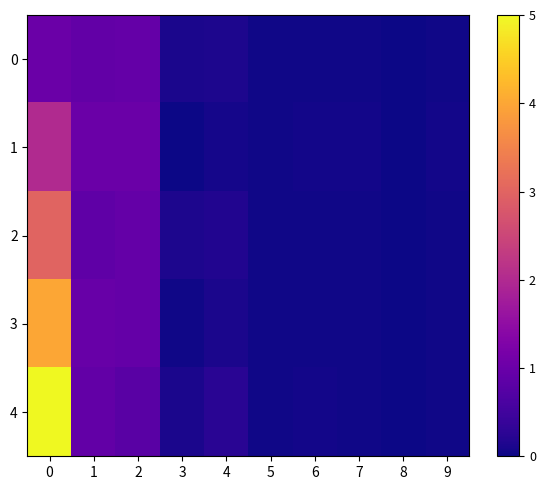

Between 5 and 7, which is larger?

7